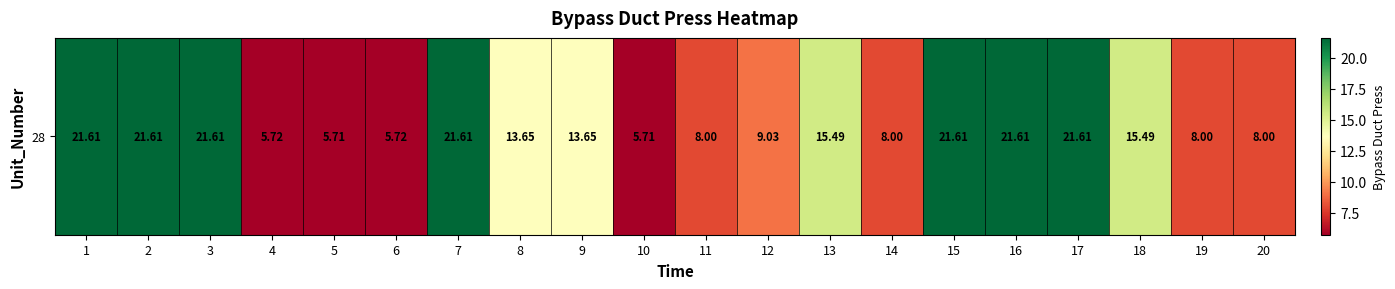

What is the approximate value at 17?

21.6